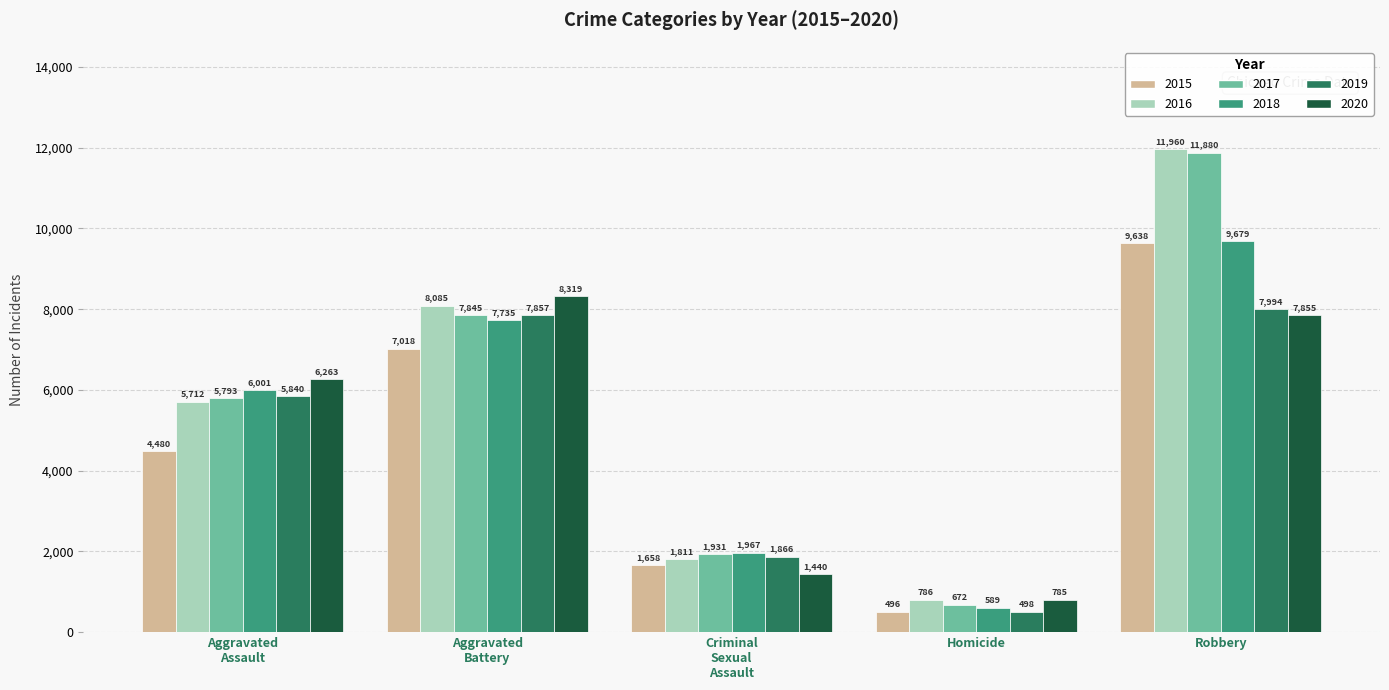

Which series has the largest total across all categories?

2016